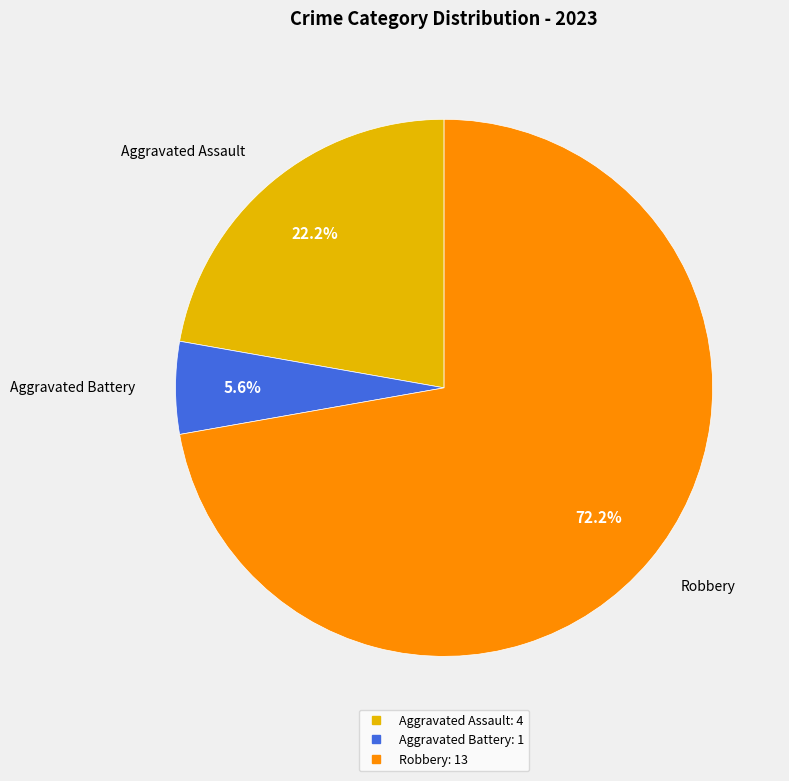

Does any single category account for the majority?

Yes